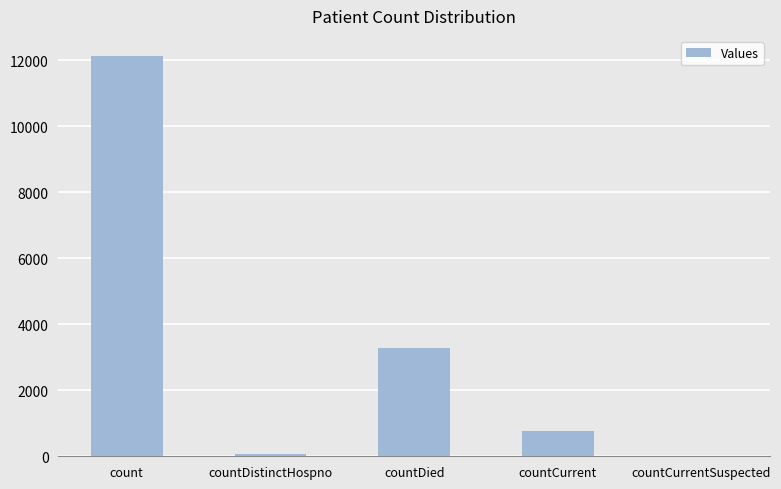

Approximately how many times larger is the value at countDied compared to countDistinctHospno?

42.5